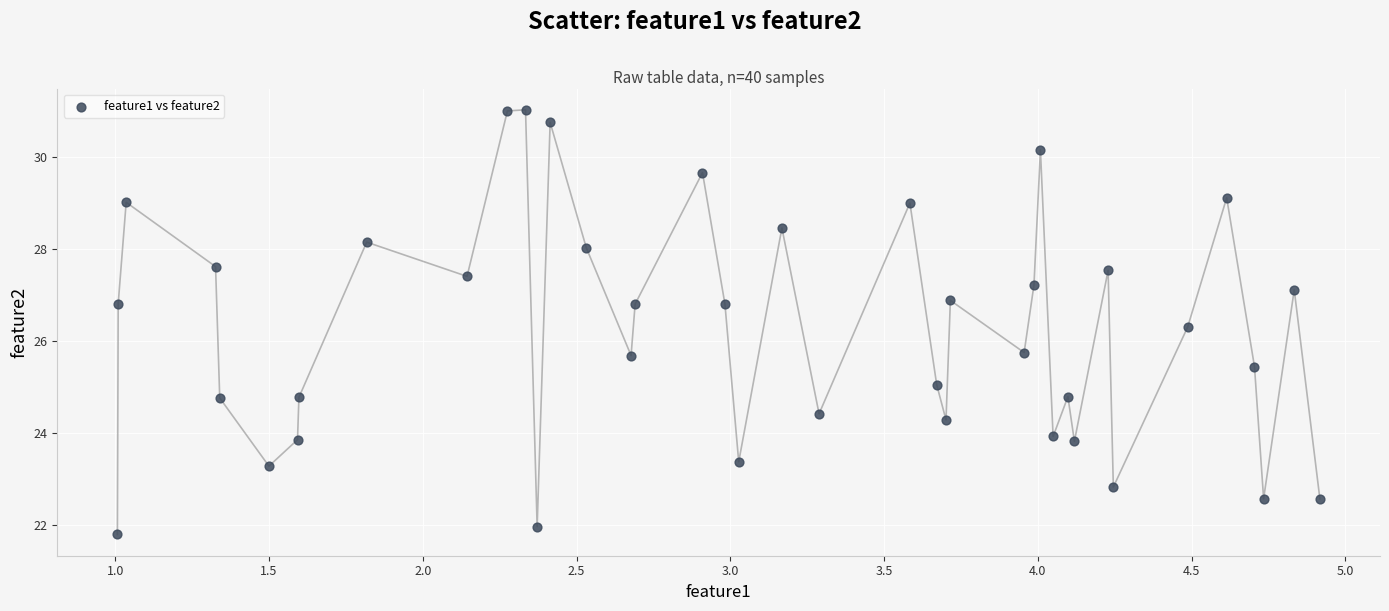

What is the range of X values (max minus min)?

3.9